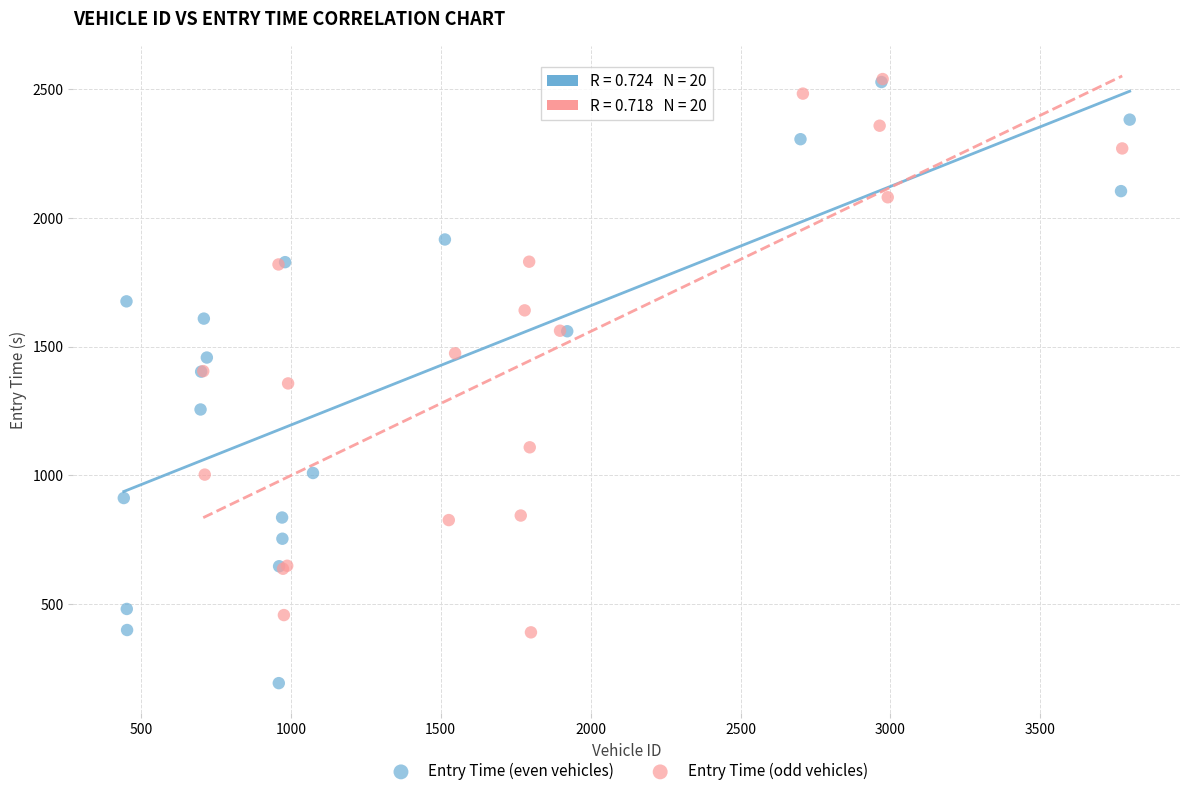

What are all the series names shown in the legend?

Entry Time (even vehicles), Entry Time (odd vehicles)